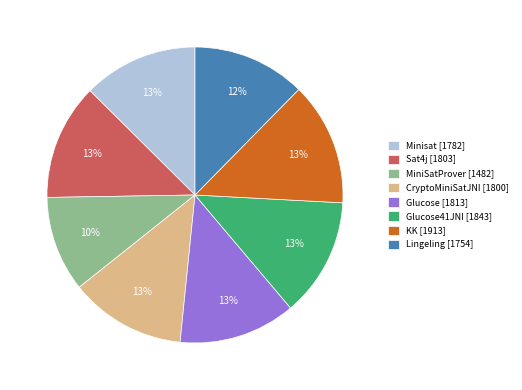

How many slices are in this pie chart?

8